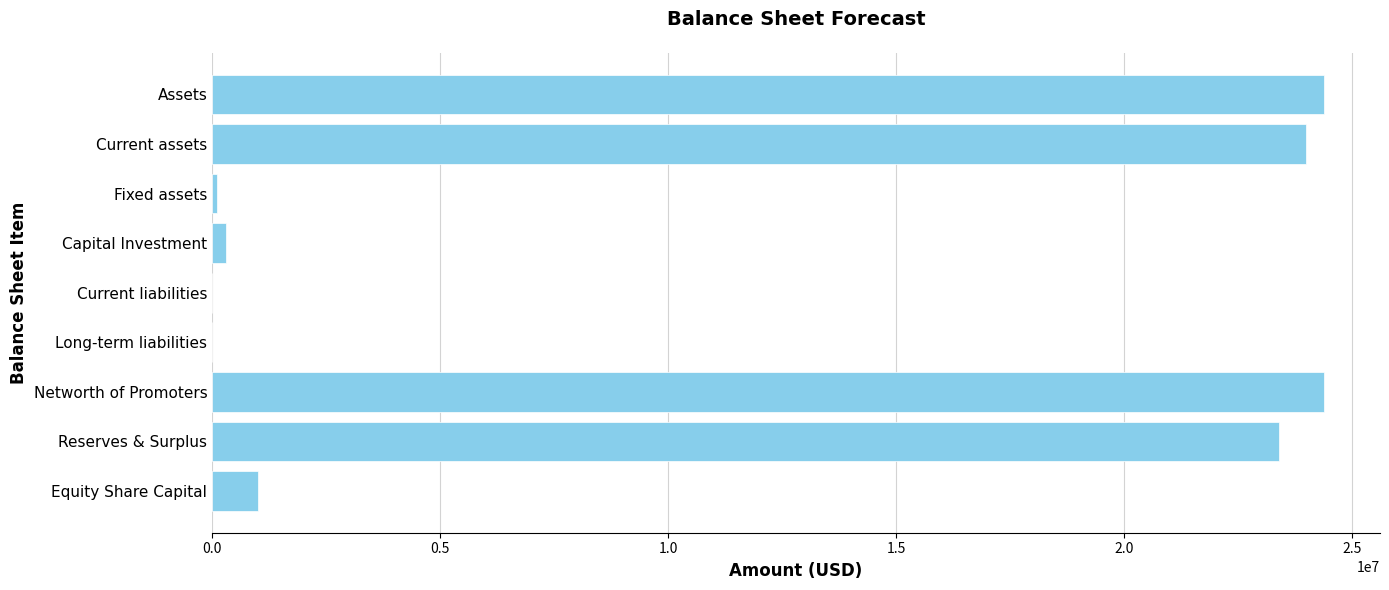

How many distinct data groups are displayed?

1